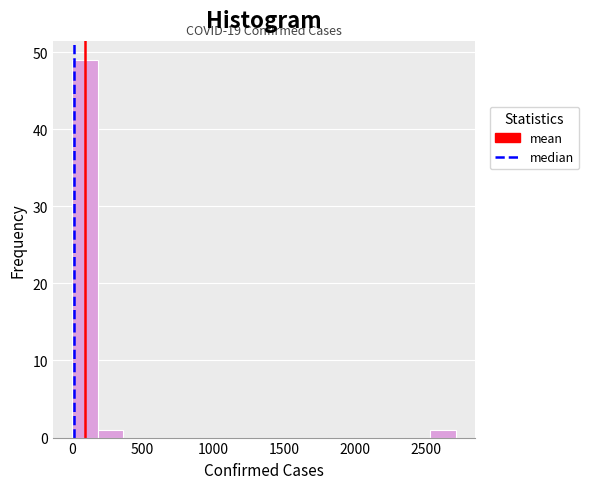

Read against the x-axis, roughly where is the centre of the tallest bar?

100